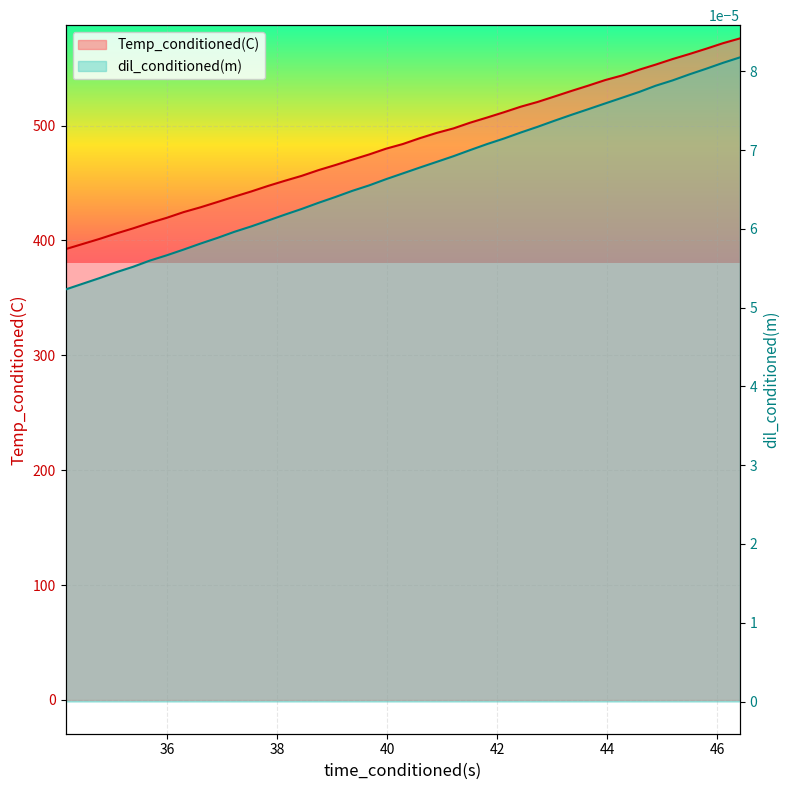

True or false: dil_conditioned(m) has a value of 0.0 at 38.

False